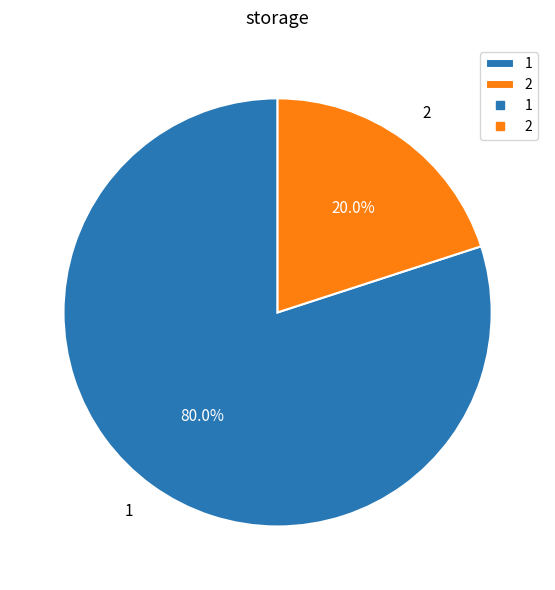

Combined, what portion of the pie is 1 and 2?

100.0%